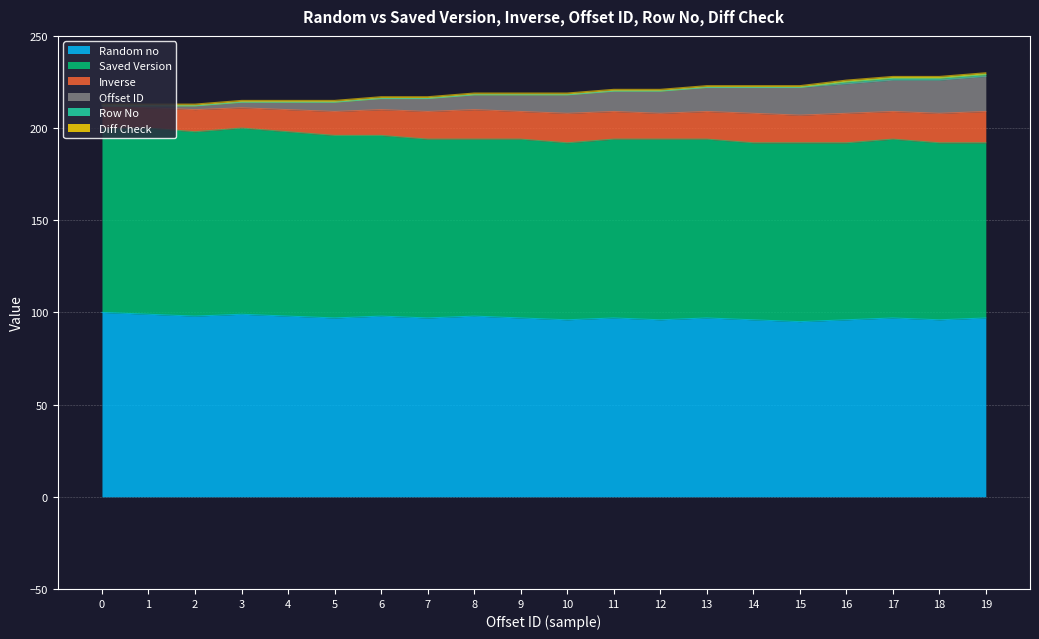

What is the total value across all series at 4?

215